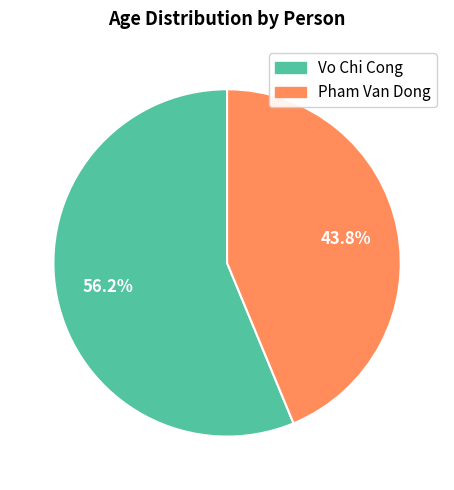

To the nearest percent, what percentage of the pie is Pham Van Dong?

44%